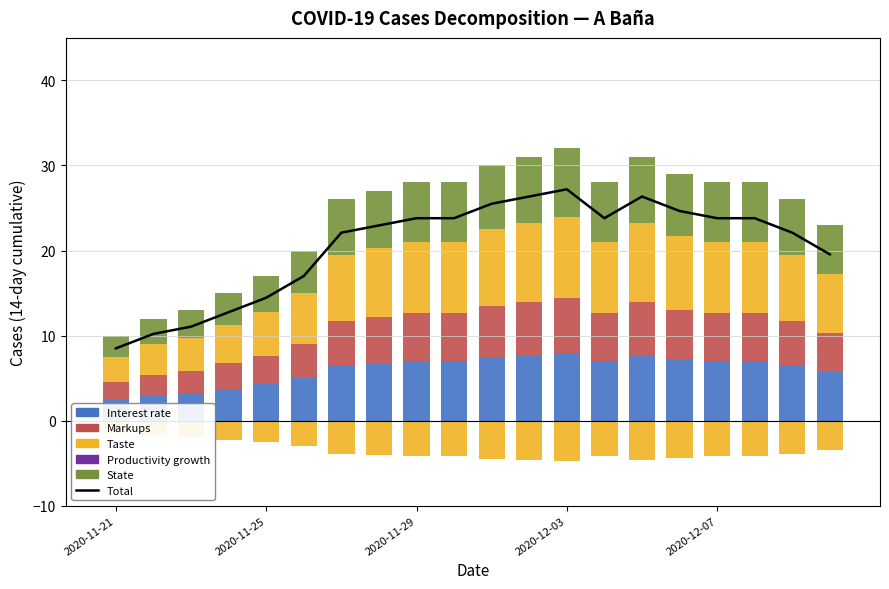

Is the value of State at 5 greater than the value of Markups at 12?

No